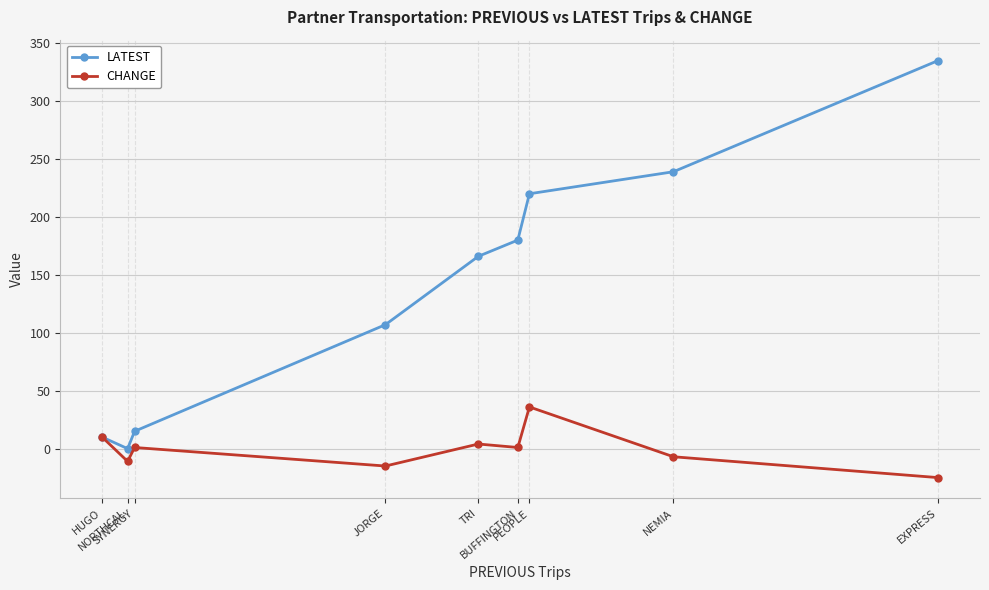

Which series has the widest spread of values?

LATEST